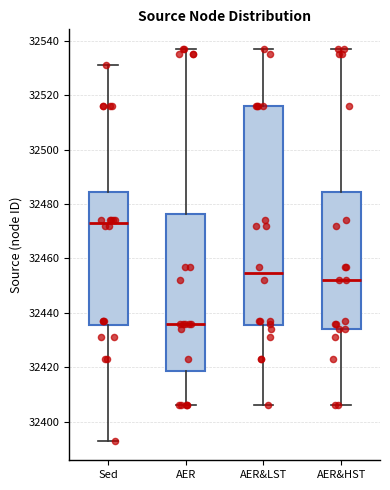

Where does the lower whisker of the box for Sed end on the y-axis? The values are not printed on the chart, so give them approximately, as read against the axis.

32394